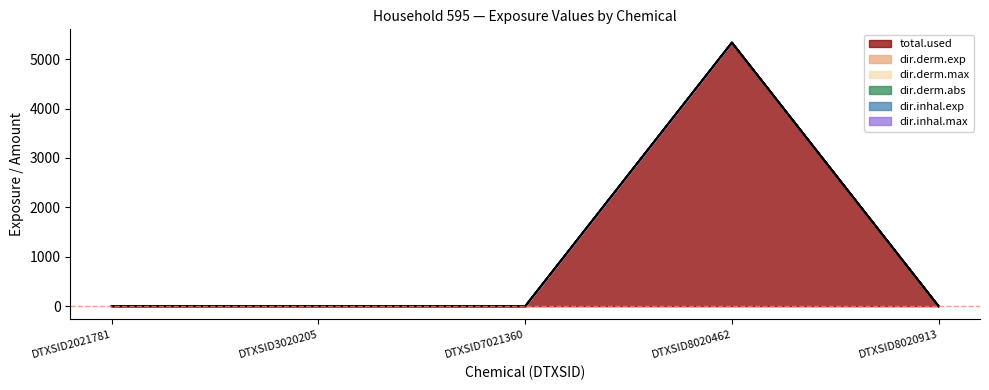

Rank the categories by dir.derm.max value from highest to lowest.

DTXSID8020462, DTXSID2021781, DTXSID3020205, DTXSID7021360, DTXSID8020913